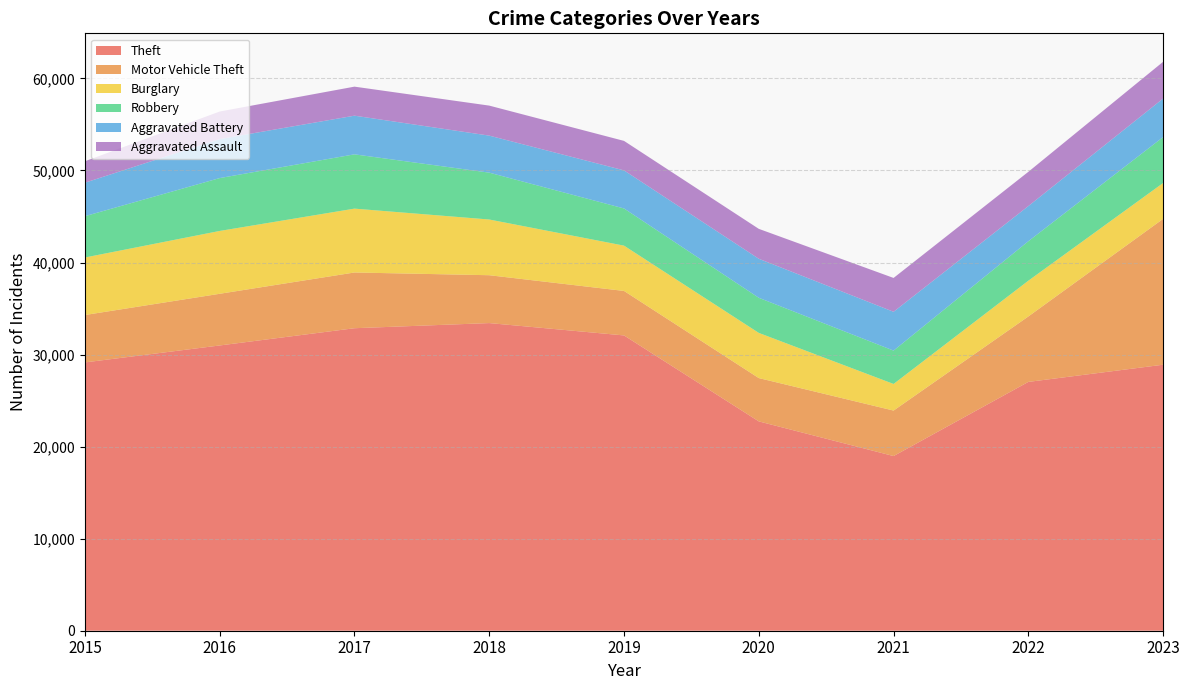

Reading left to right, transcribe all the data shown in this chart.

Theft: 2015=29148	2016=30990	2017=32863	2018=33422	2019=32080	2020=22742	2021=18975	2022=27031	2023=28899
Motor Vehicle Theft: 2015=5149	2016=5614	2017=6055	2018=5200	2019=4834	2020=4705	2021=4942	2022=7110	2023=15844
Burglary: 2015=6249	2016=6827	2017=6938	2018=6052	2019=4921	2020=4908	2021=2891	2022=3884	2023=3897
Robbery: 2015=4488	2016=5743	2017=5897	2018=5091	2019=4039	2020=3815	2021=3624	2022=4287	2023=4990
Aggravated Battery: 2015=3636	2016=4237	2017=4201	2018=4022	2019=4138	2020=4239	2021=4216	2022=3821	2023=4187
Aggravated Assault: 2015=2332	2016=2995	2017=3154	2018=3261	2019=3202	2020=3250	2021=3677	2022=3722	2023=3992